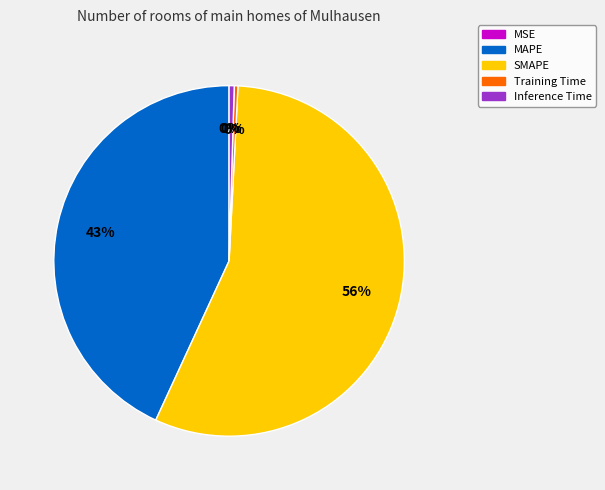

To the nearest percent, what percentage of the pie is SMAPE?

56%